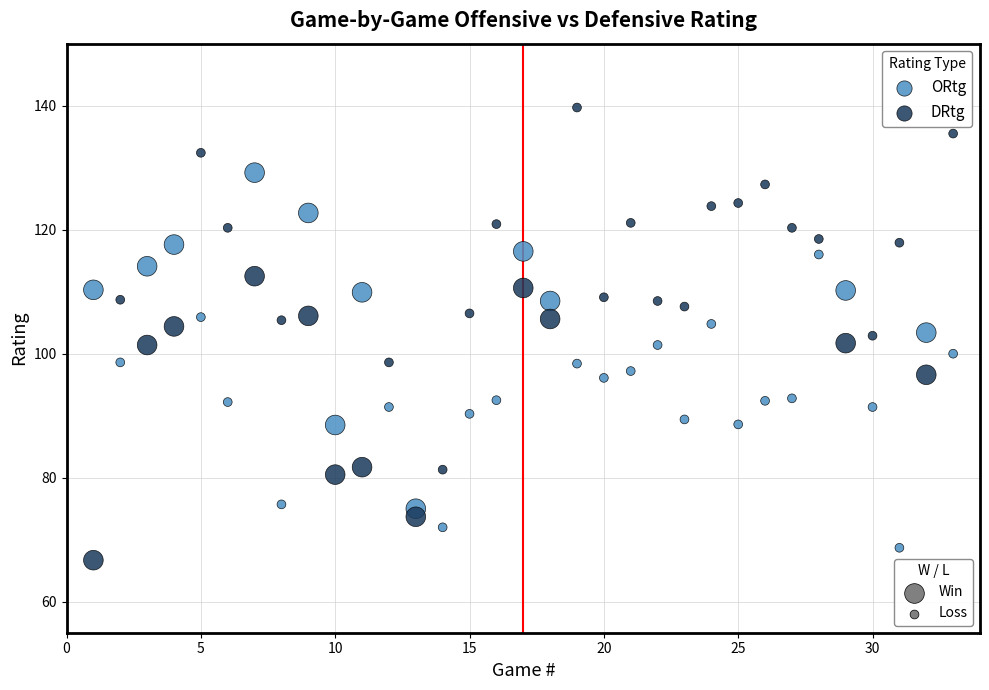

Across all data points, what is the range of Y values (max minus min)?

73.0